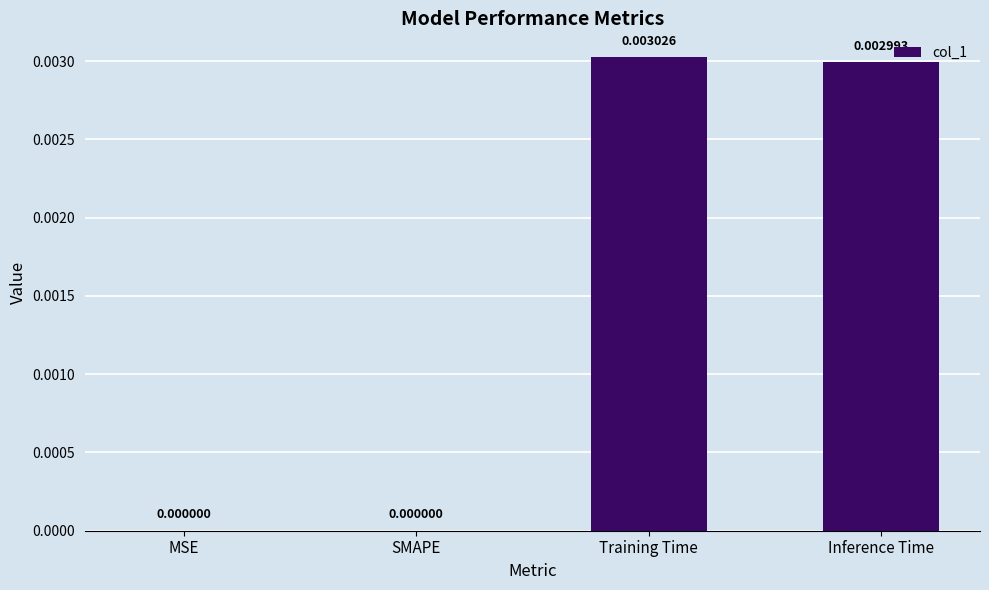

Which has a higher value, Inference Time or SMAPE?

Inference Time